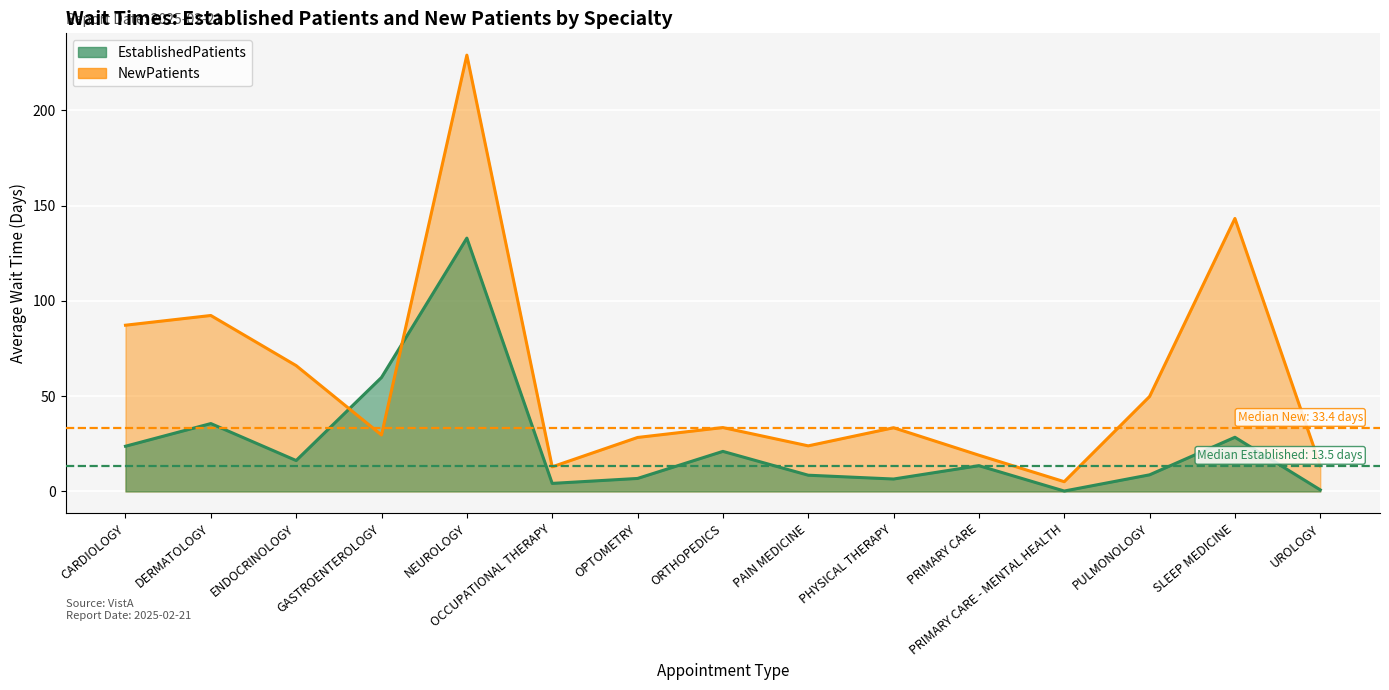

Reading left to right, what are all the values shown in this chart?

EstablishedPatients: CARDIOLOGY=23.7	DERMATOLOGY=35.6	ENDOCRINOLOGY=16.2	GASTROENTEROLOGY=59.8	NEUROLOGY=132.9	OCCUPATIONAL THERAPY=4.2	OPTOMETRY=6.8	ORTHOPEDICS=21.0	PAIN MEDICINE=8.5	PHYSICAL THERAPY=6.5	PRIMARY CARE=13.5	PRIMARY CARE - MENTAL HEALTH=0.2	PULMONOLOGY=8.7	SLEEP MEDICINE=28.4	UROLOGY=0.8
NewPatients: CARDIOLOGY=87.2	DERMATOLOGY=92.3	ENDOCRINOLOGY=66.0	GASTROENTEROLOGY=29.6	NEUROLOGY=228.9	OCCUPATIONAL THERAPY=12.9	OPTOMETRY=28.3	ORTHOPEDICS=33.5	PAIN MEDICINE=23.9	PHYSICAL THERAPY=33.4	PRIMARY CARE=19.0	PRIMARY CARE - MENTAL HEALTH=5.1	PULMONOLOGY=49.8	SLEEP MEDICINE=143.2	UROLOGY=13.5